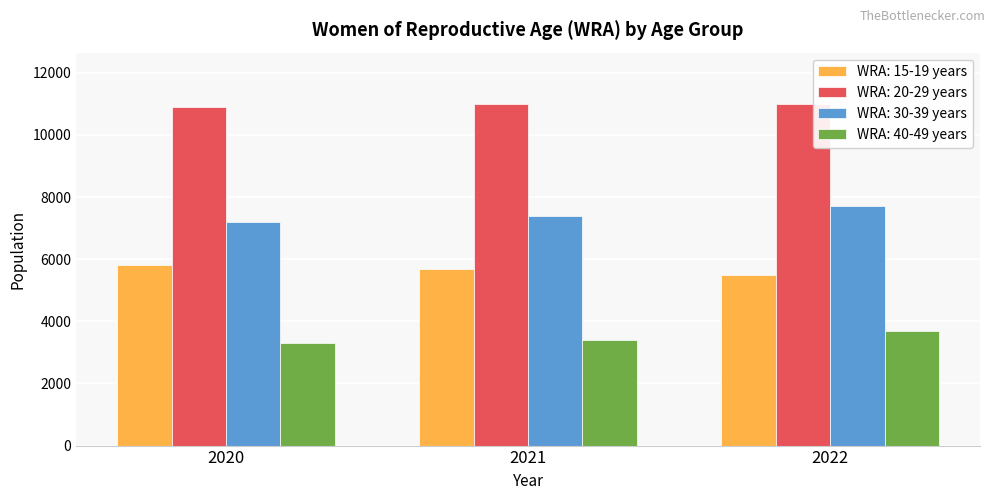

Reading left to right, extract all data points from this chart.

WRA: 15-19 years: 5800	5700	5500
WRA: 20-29 years: 10900	11000	11000
WRA: 30-39 years: 7200	7400	7700
WRA: 40-49 years: 3300	3400	3700